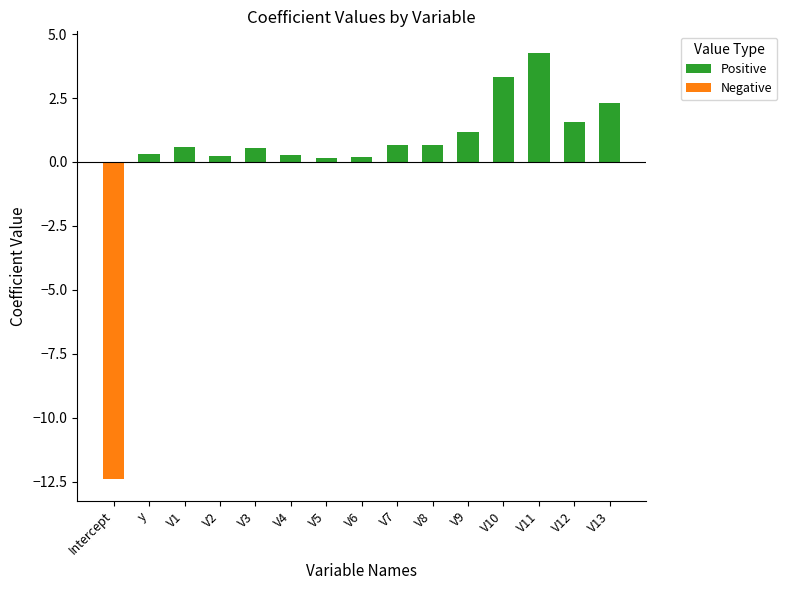

Between V6 and V8, which is larger?

V8